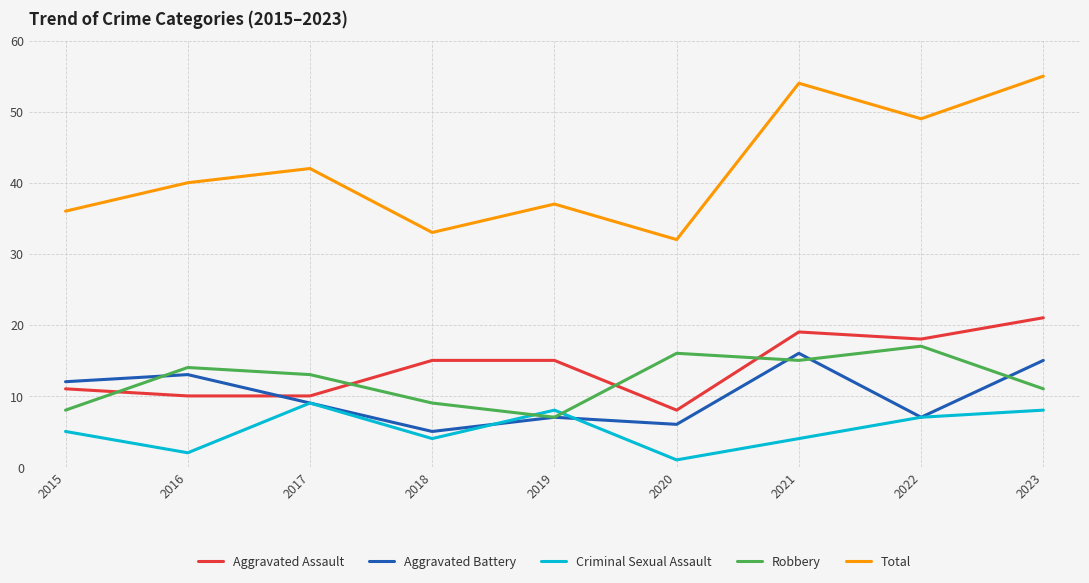

What is the sum of all Robbery values?

110